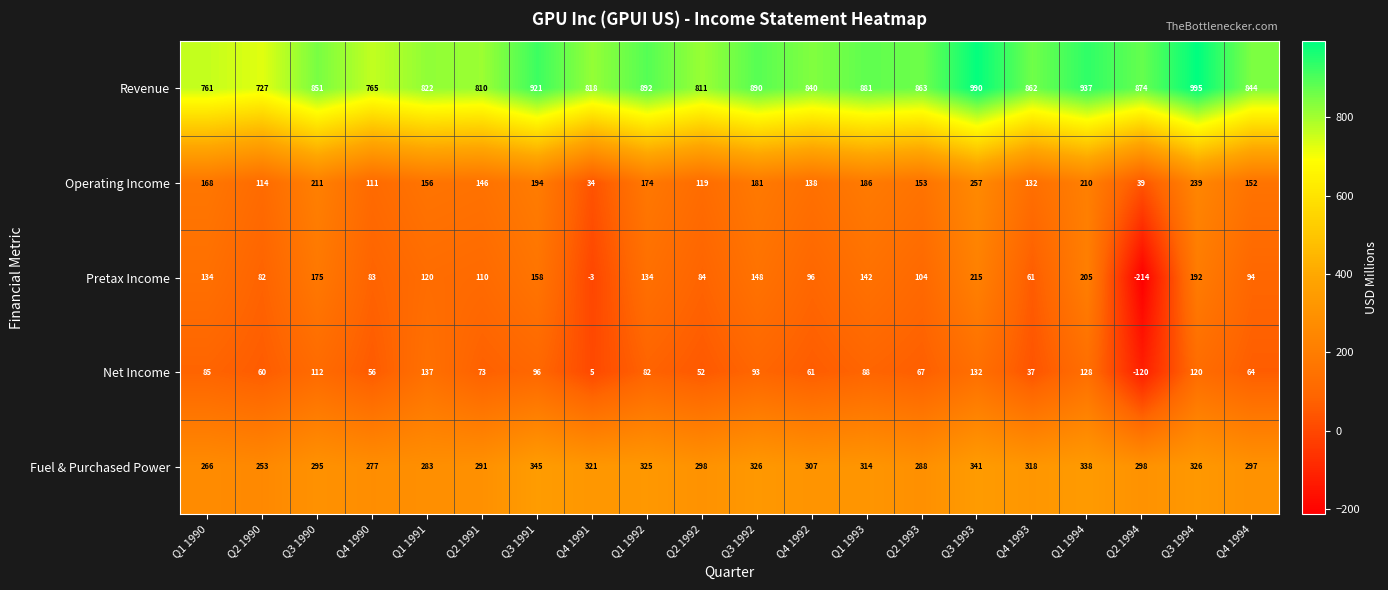

At which category does the chart reach its minimum across all series?

Q2 1994